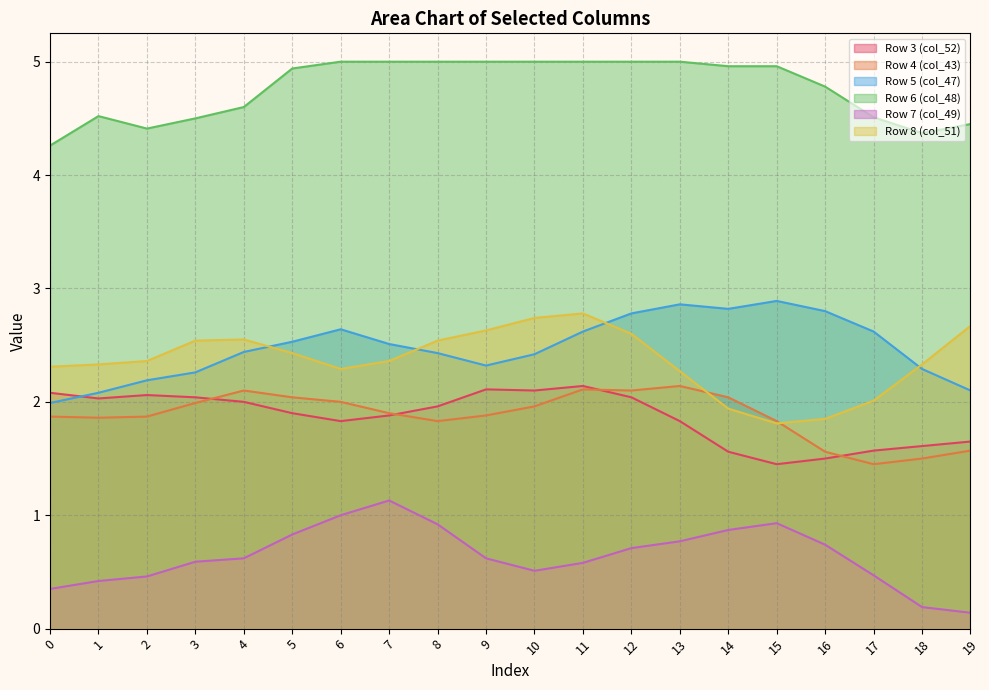

What is the value of the Row 8 (col_51) point at the 16th from the left?

1.8